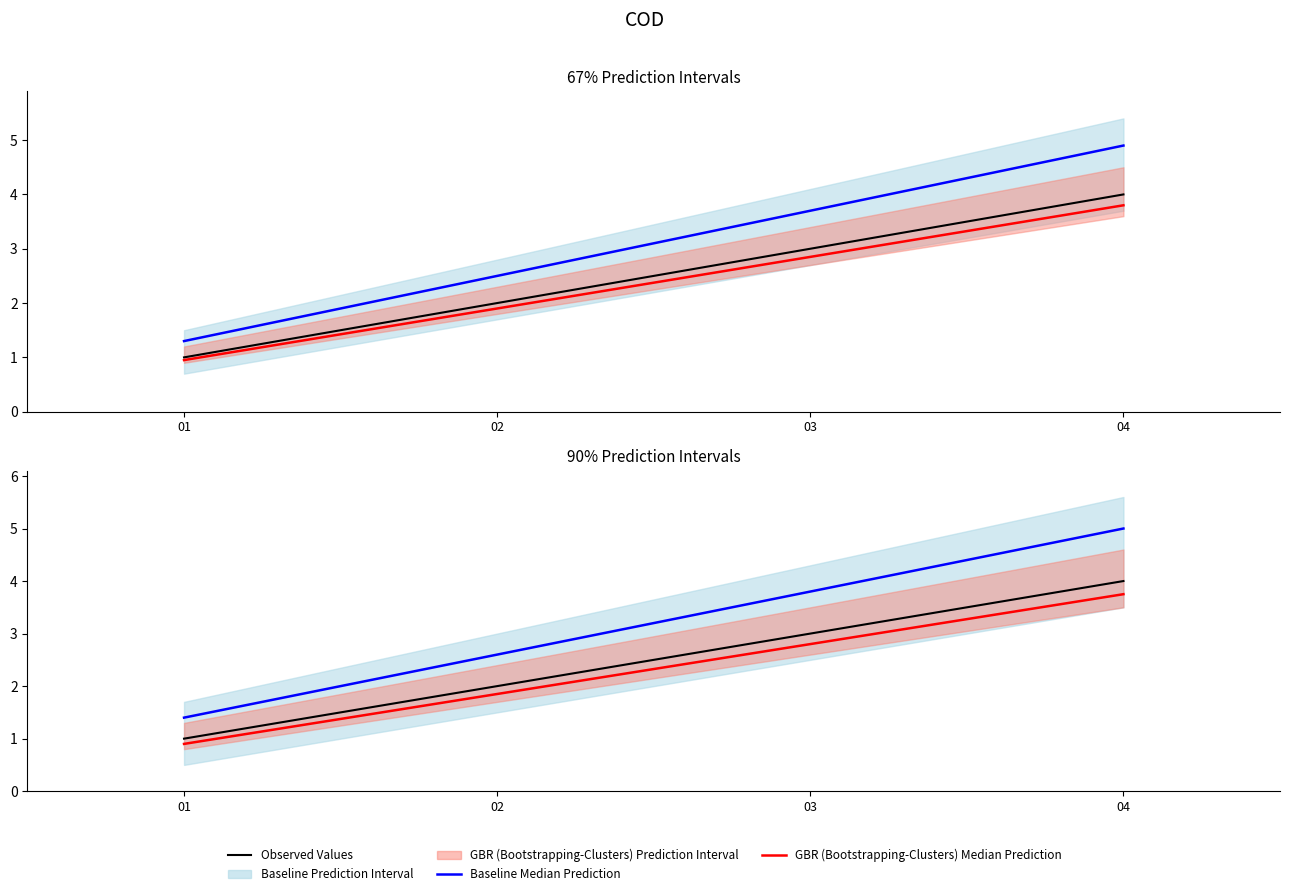

How many data points in Baseline Median Prediction are less than 3?

2